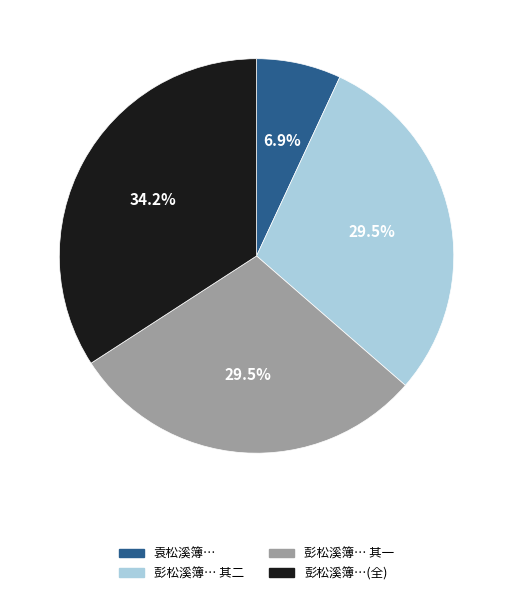

Does any single category account for the majority?

No